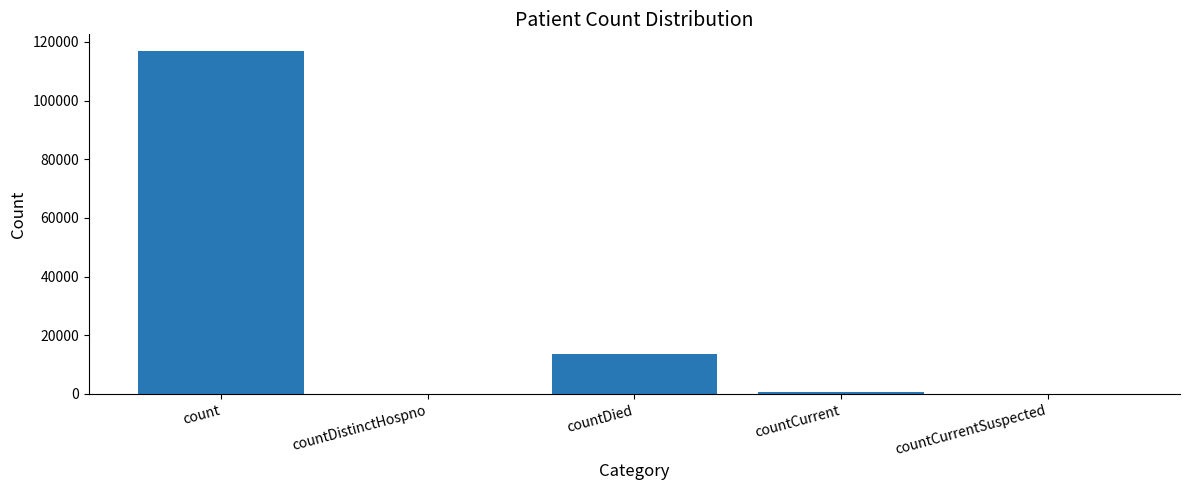

Reading right to left, what are all the values shown in this chart?

0	820	13503	0	116744